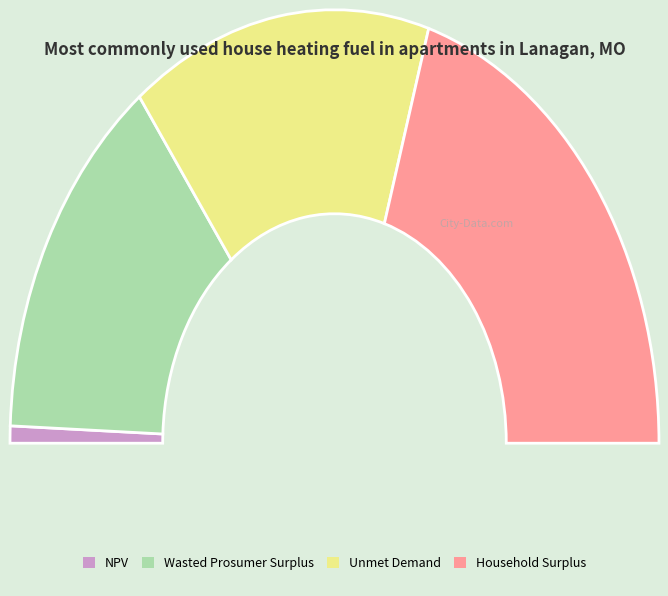

Rank the categories by value from lowest to highest.

NPV, Wasted Prosumer Surplus, Unmet Demand, Household Surplus